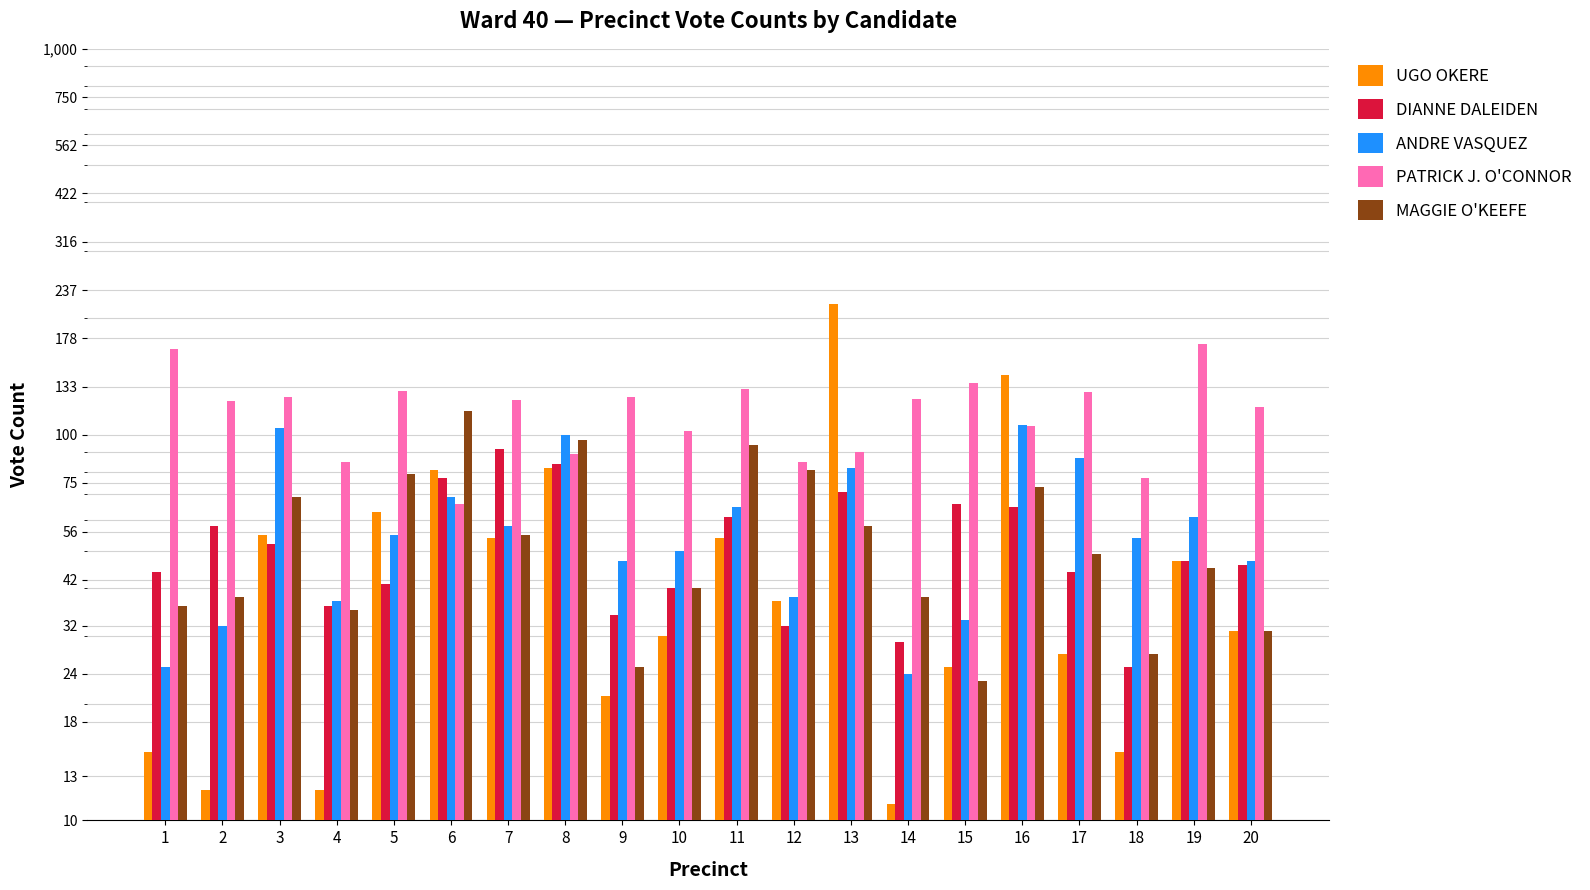

How many values in the PATRICK J. O'CONNOR series are below 123?

10